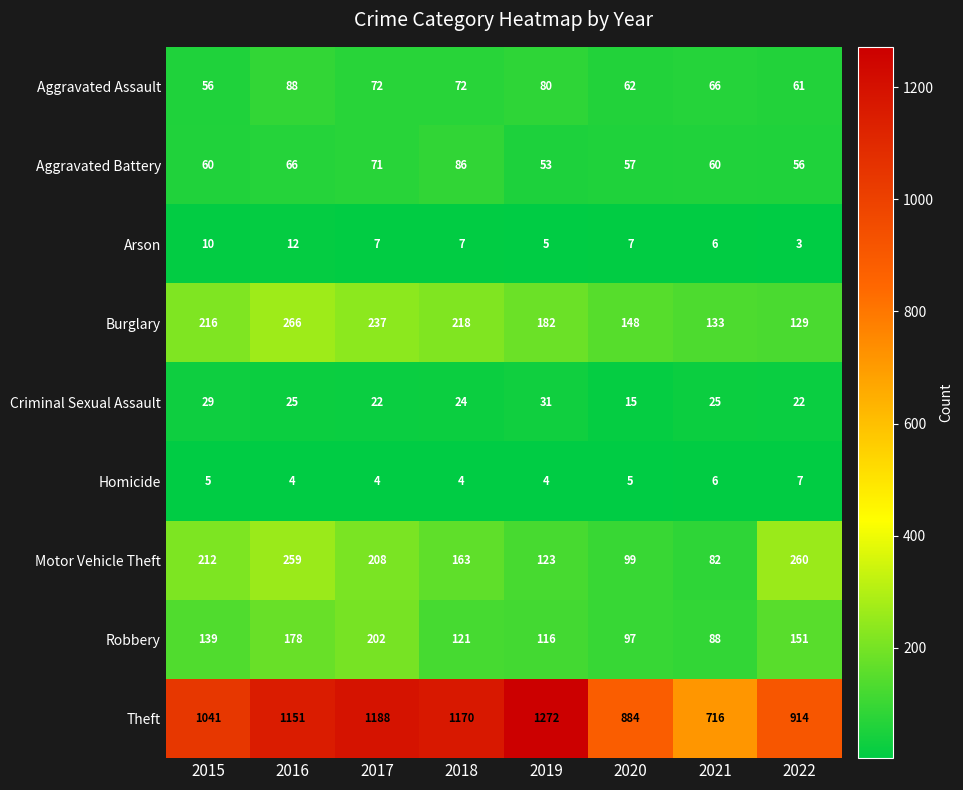

Where does the Aggravated Assault series first go above 72?

2016